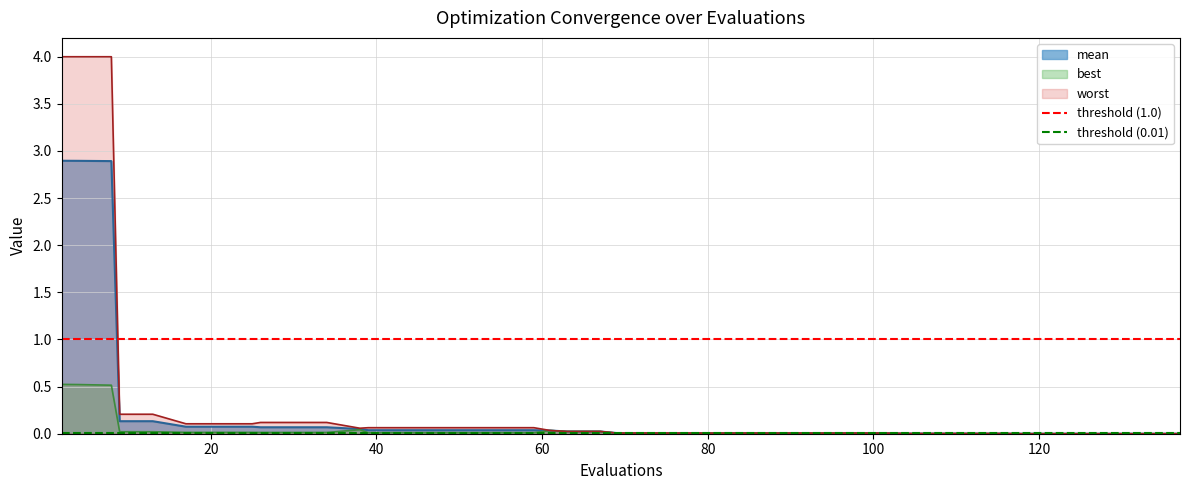

Which series has the largest total across all categories?

threshold (1.0)